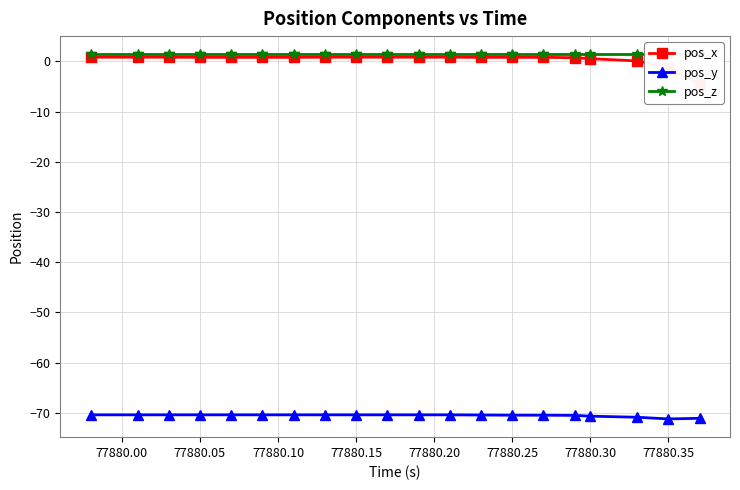

What is the highest value of the pos_y series?

-70.4